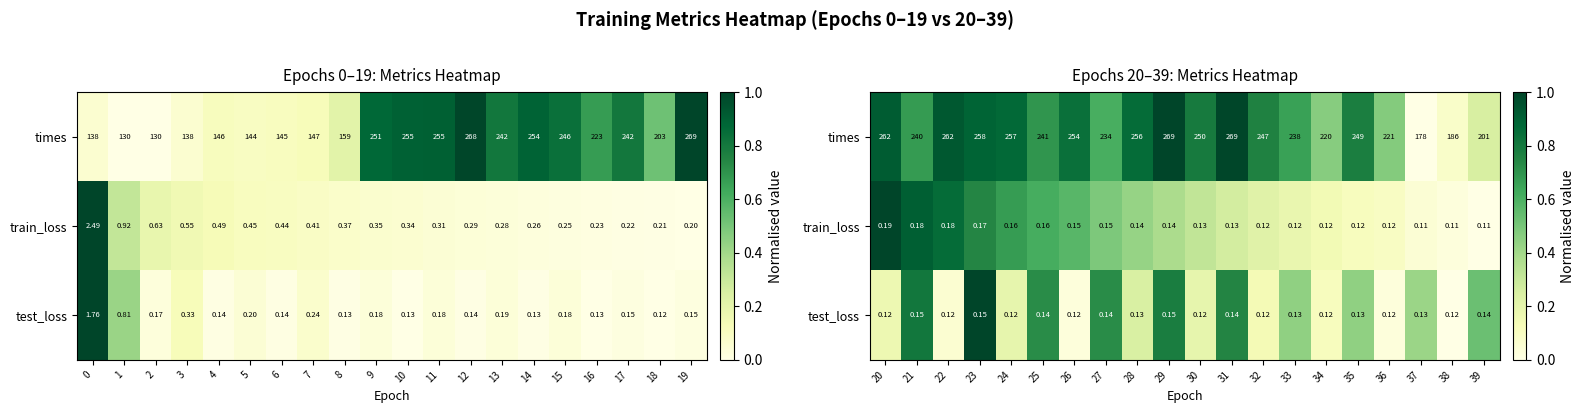

Is it true that test_loss equals 0.1 at 30?

False